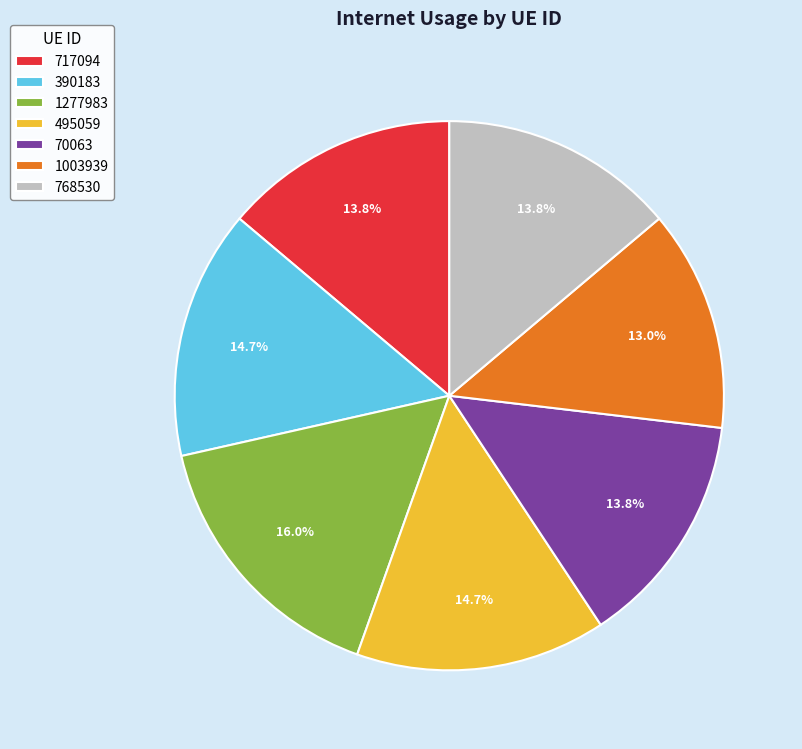

Is there a majority slice in this chart?

No